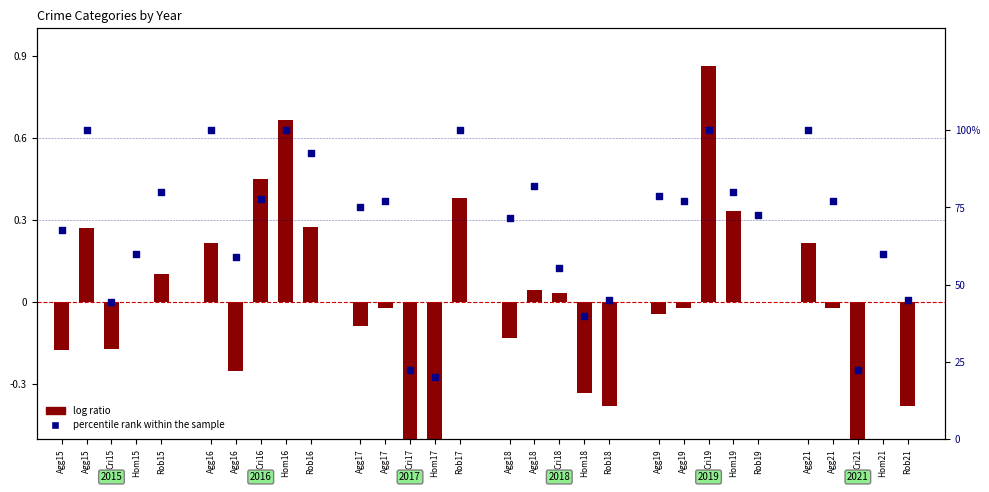

What are all the series names shown in the legend?

log ratio, percentile rank within the sample